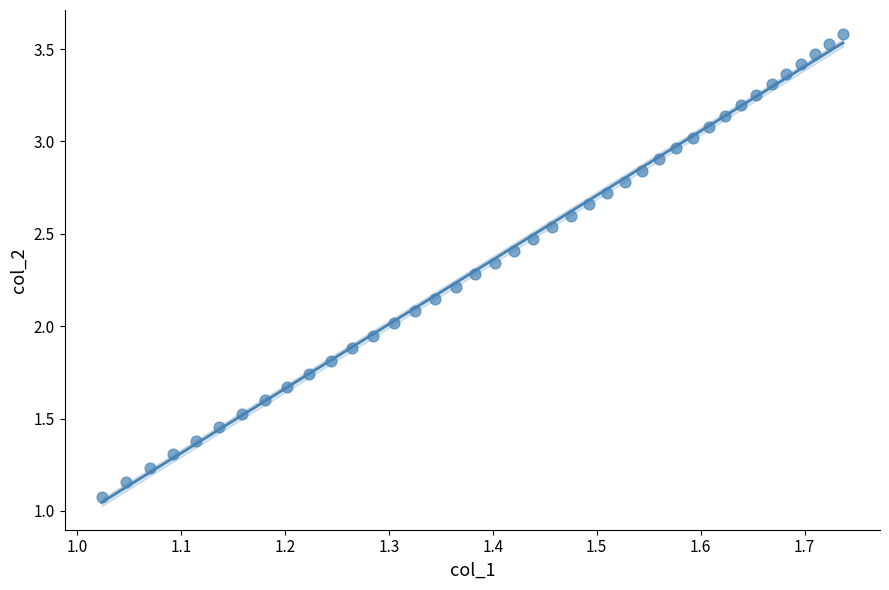

What is the range of X values (max minus min)?

0.7